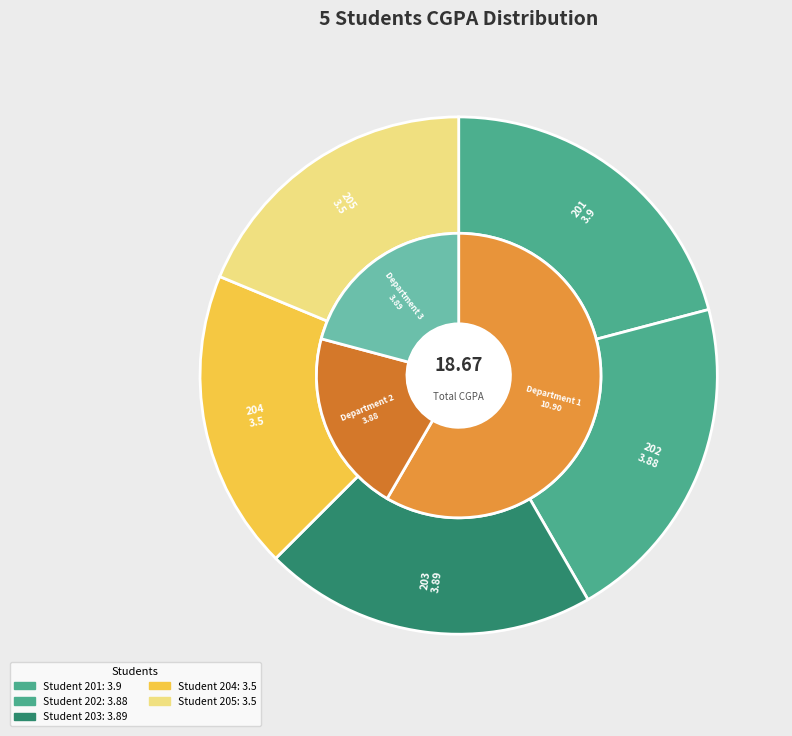

Approximately how many times larger is the value at 201
Afroza Akter Mitu compared to 203
Tahamina Akter?

1.0